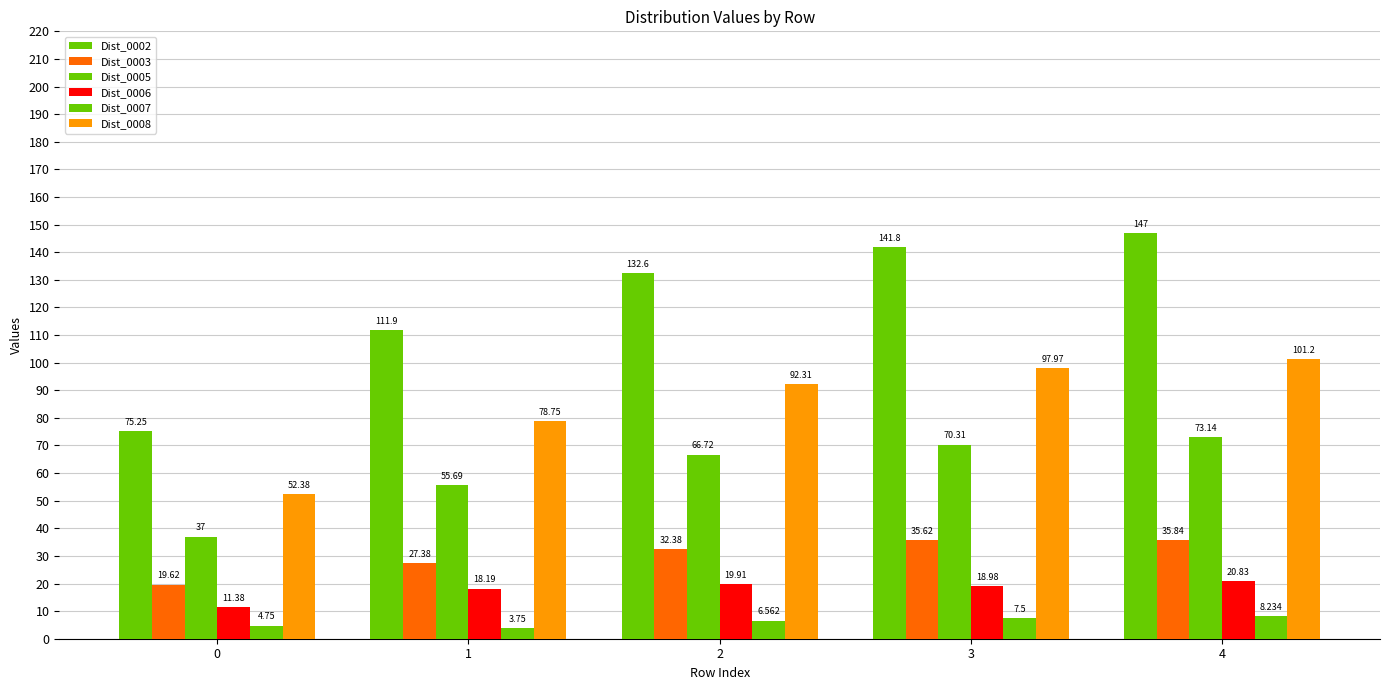

Does the chart contain stacked bars?

No